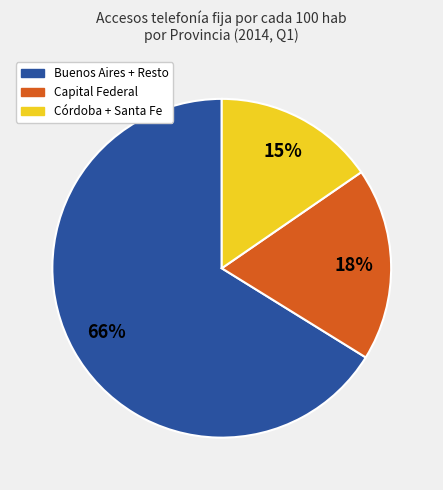

How many segments does this pie chart have?

3